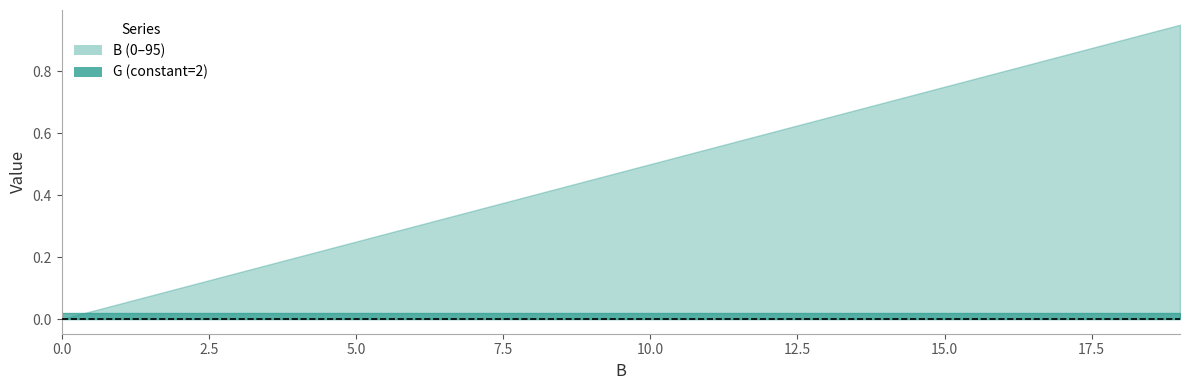

The value at 11 is 0.6. True or false?

True